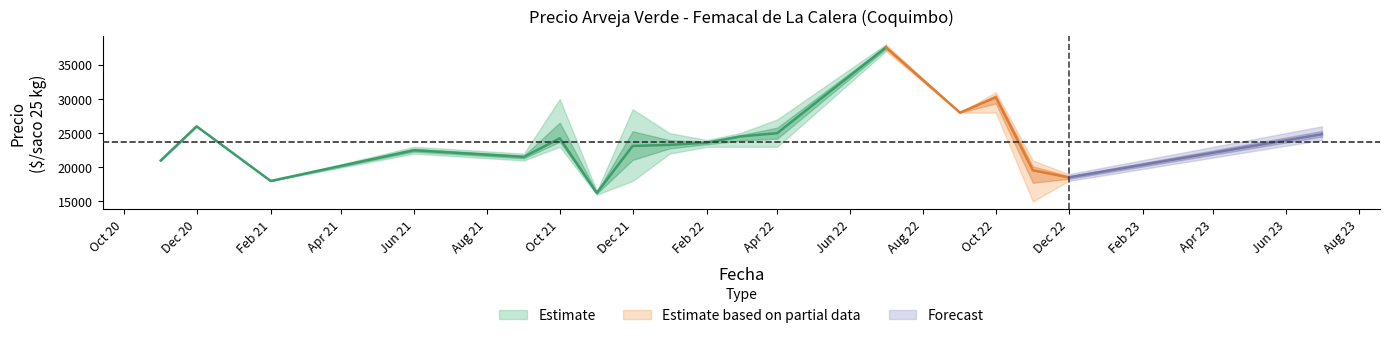

At which category is the sum across all series the highest?

2022-07